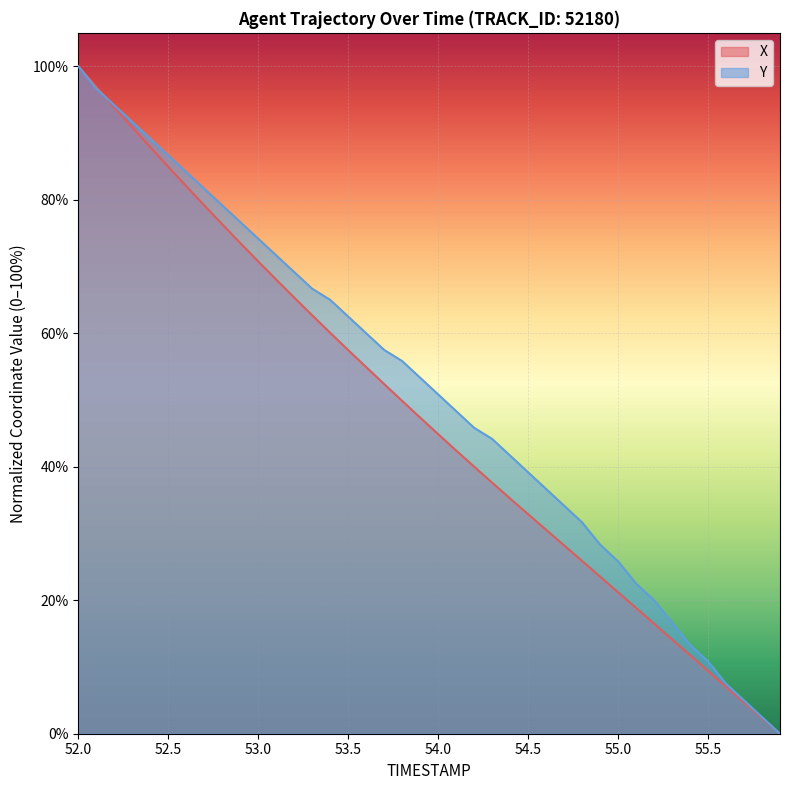

What is the difference between the second highest and second lowest values in the Y series?

94.2